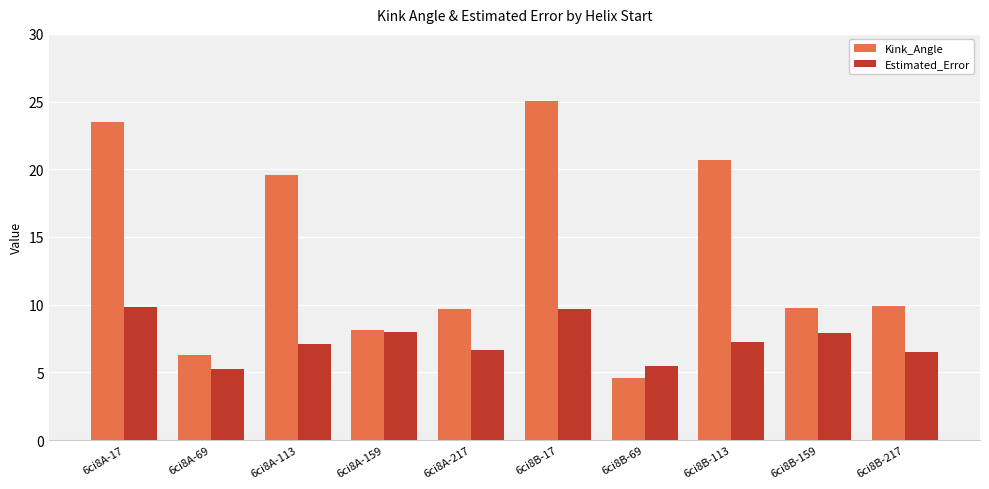

List the series in order of their peak value, highest first.

Kink_Angle, Estimated_Error